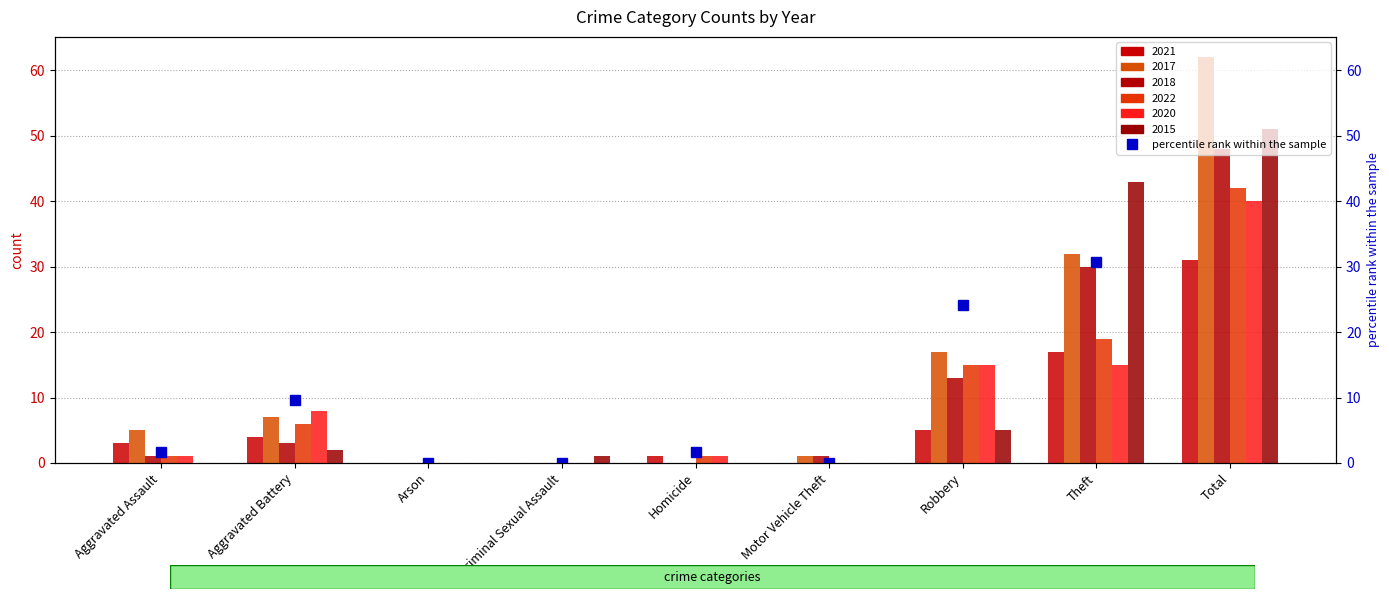

How many values in the 2021 series exceed 3?

4